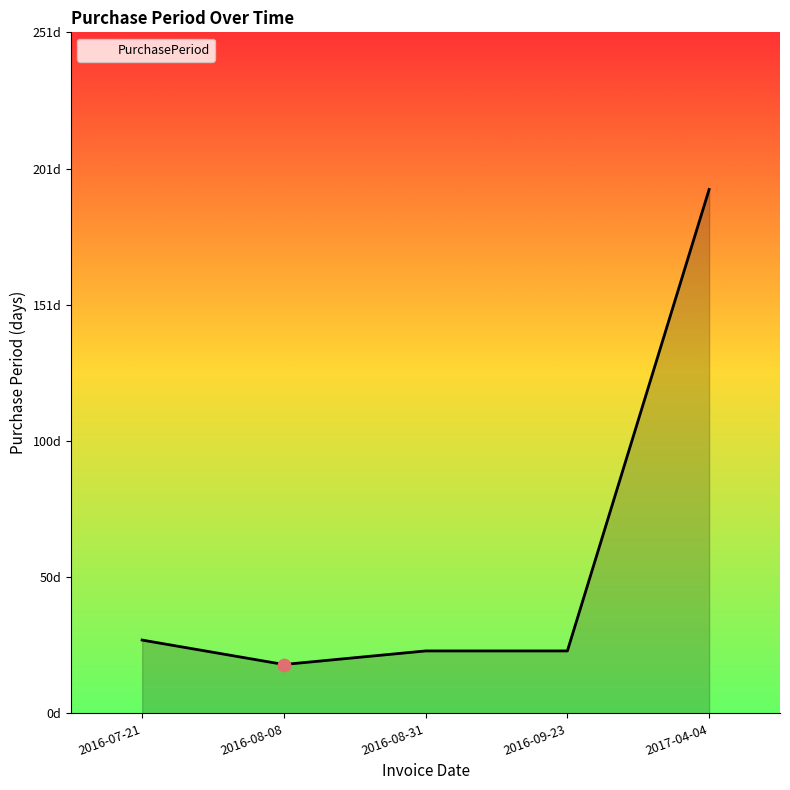

Approximately how many times larger is the value at 2016-08-08 compared to 2016-08-31?

0.8